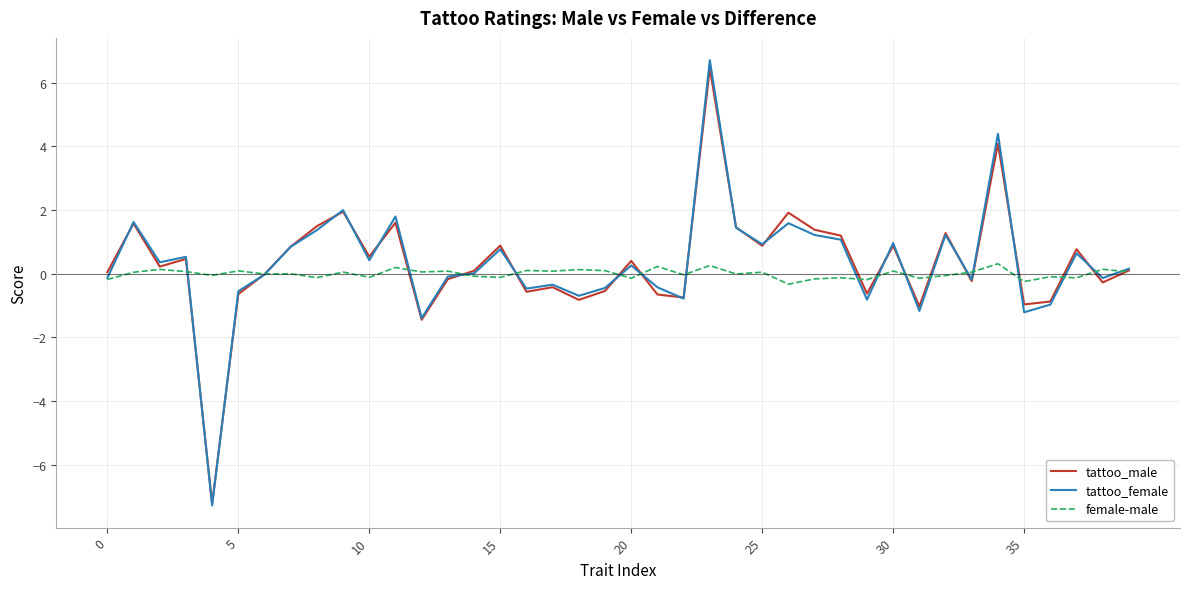

What is the minimum value for tattoo_female?

-7.3